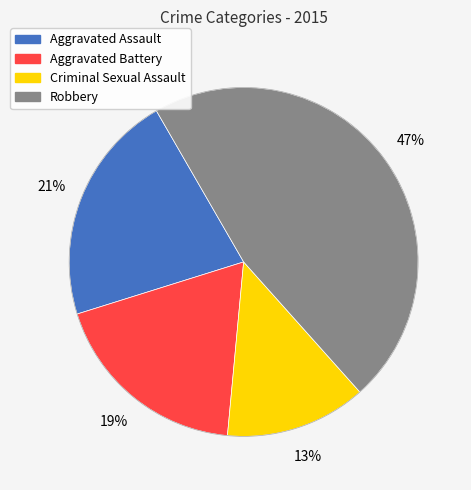

Does any single category account for the majority?

No